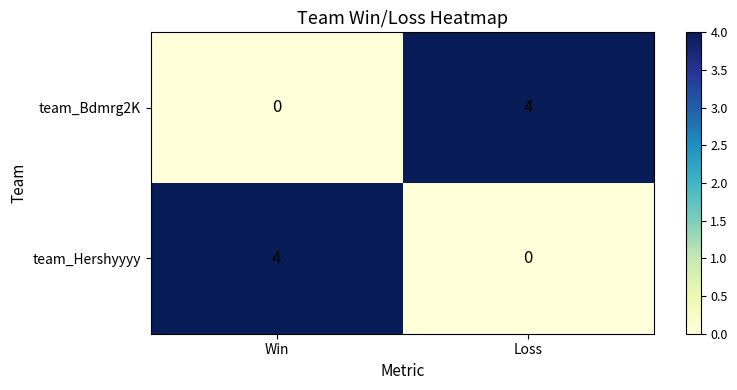

The team_Bdmrg2K series shows 0 at Win. True or false?

True